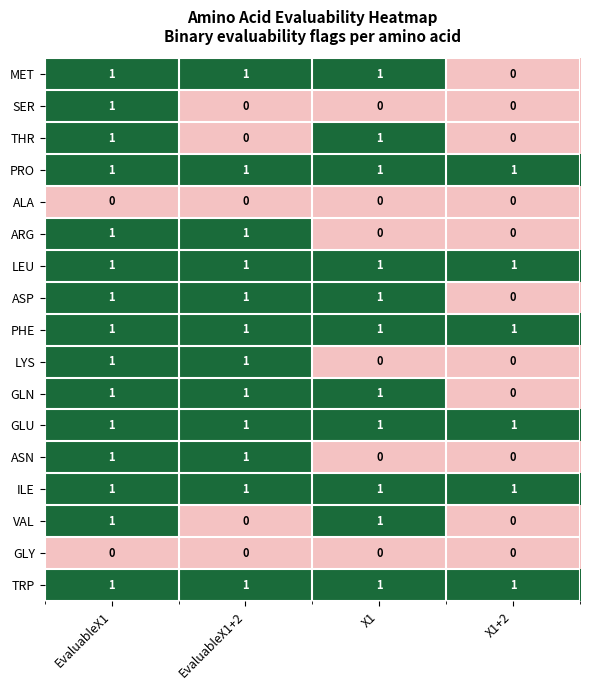

The value of TRP at EvaluableX1+2 is 1. True or false?

True